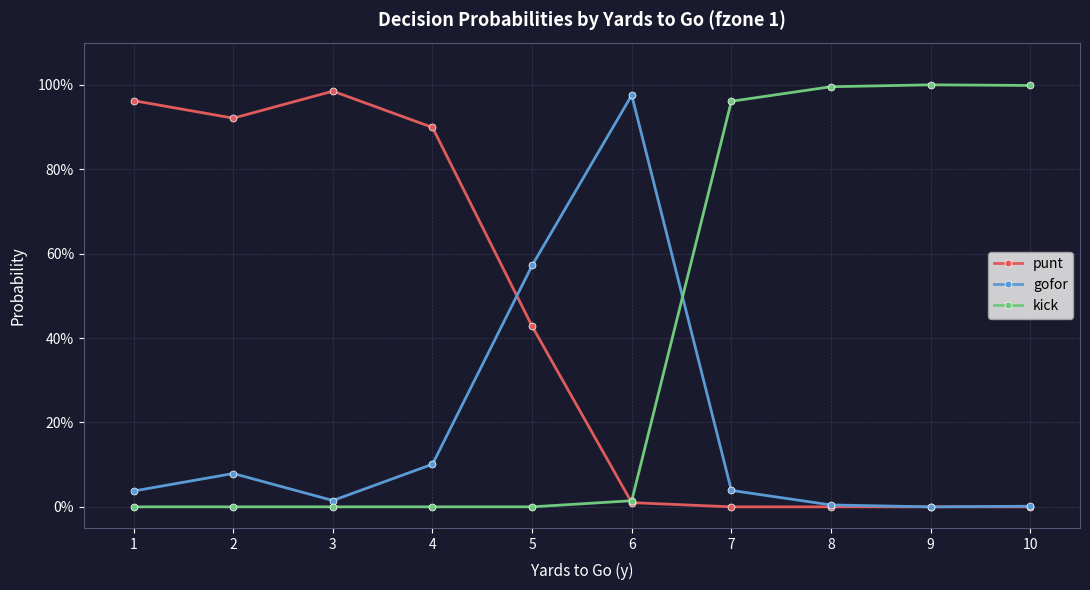

What is the maximum value for gofor?

1.0